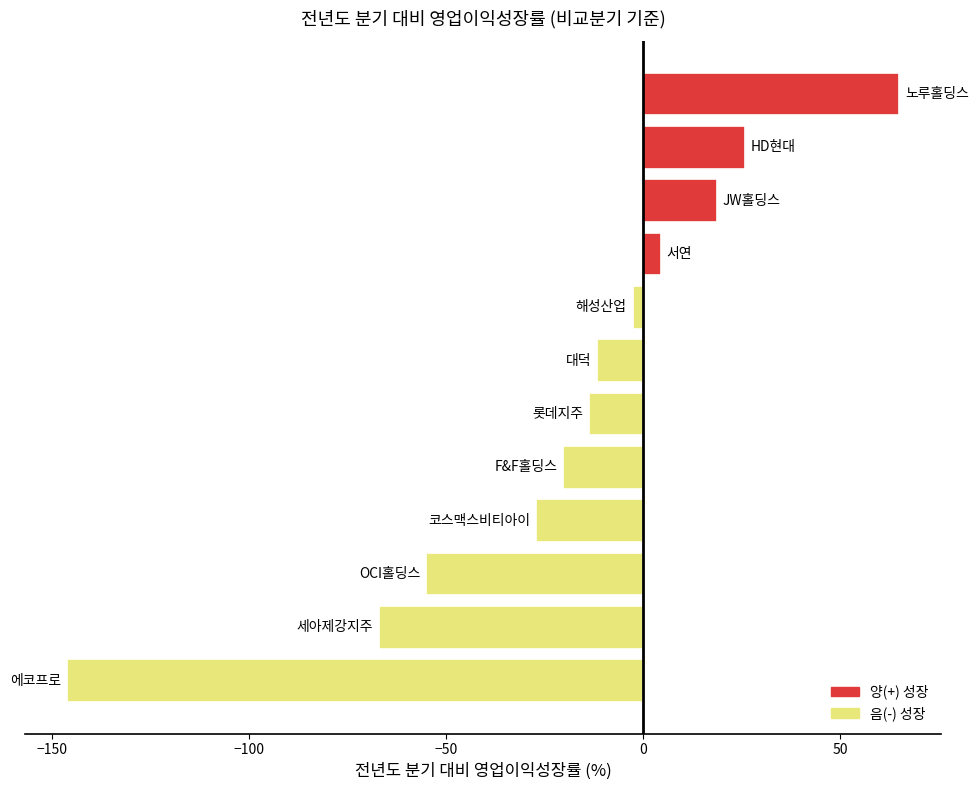

What is the greatest value displayed?

65.0